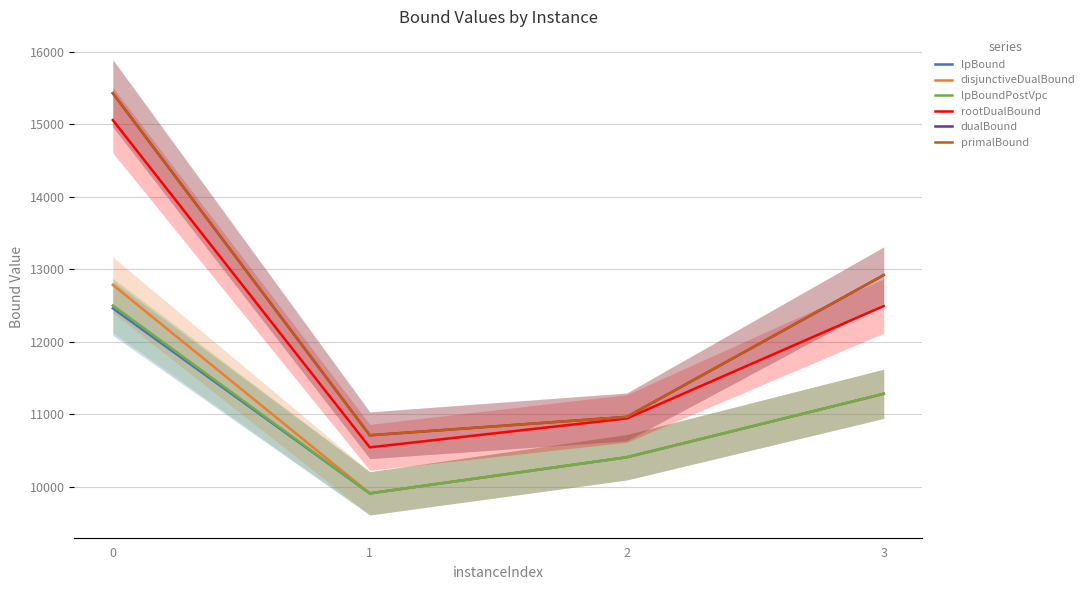

True or false: primalBound and disjunctiveDualBound cross at least once.

False